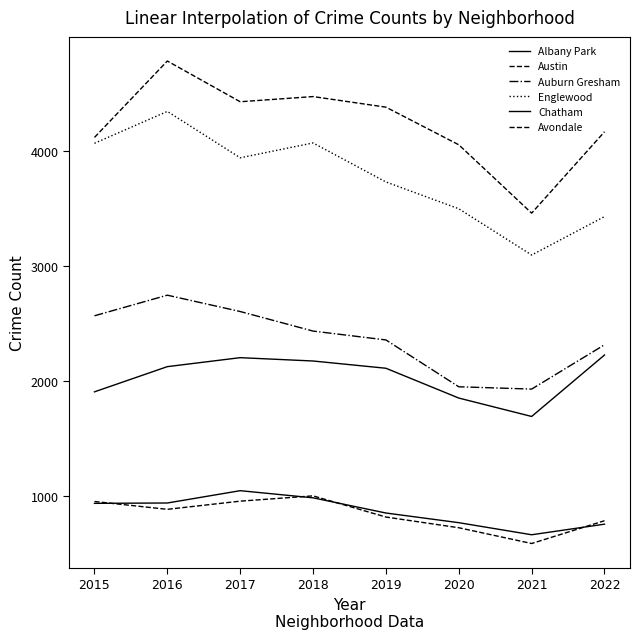

Does the chart have visible grid lines?

No